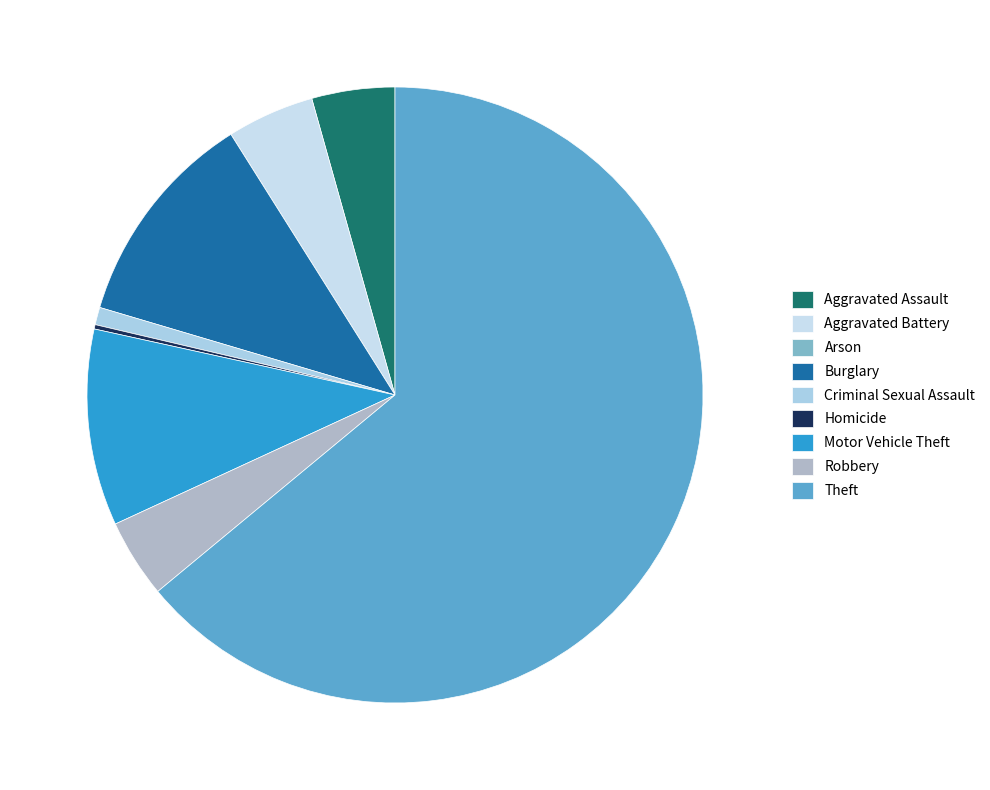

Rank the categories by value from highest to lowest.

Theft, Burglary, Motor Vehicle Theft, Aggravated Battery, Aggravated Assault, Robbery, Criminal Sexual Assault, Homicide, Arson